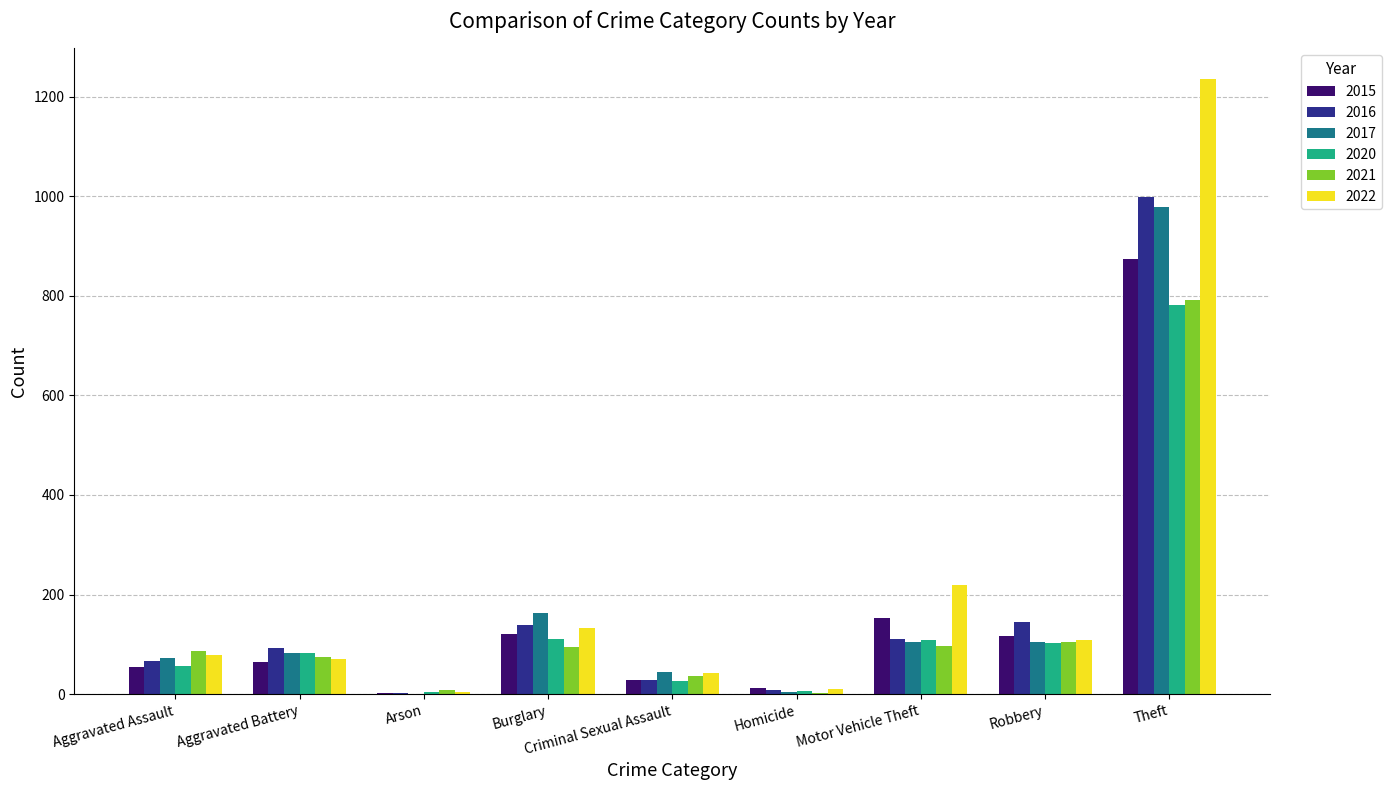

At which label does 2020 reach its peak?

Theft